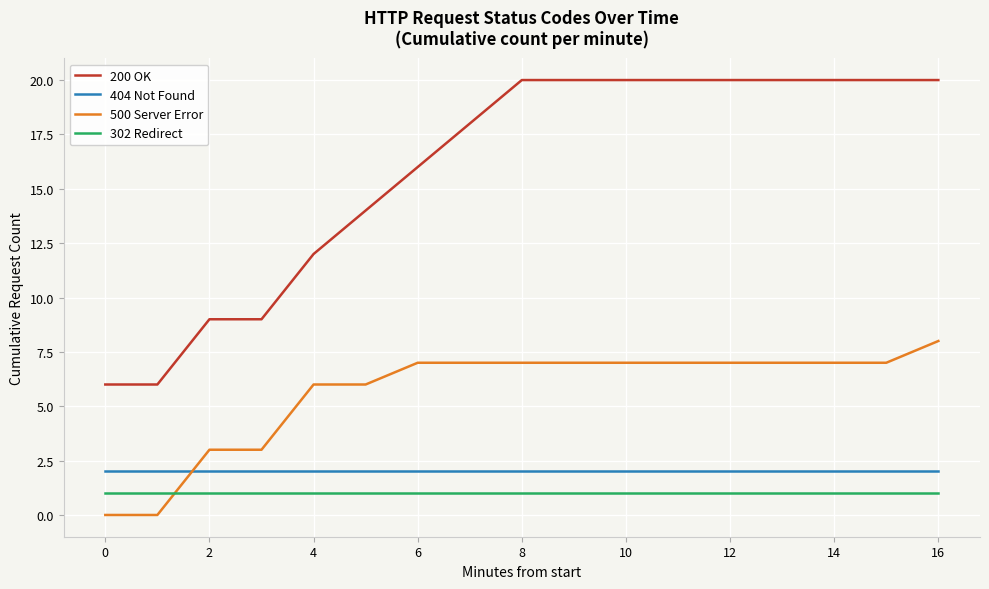

True or false: 404 Not Found and 302 Redirect cross at least once.

False